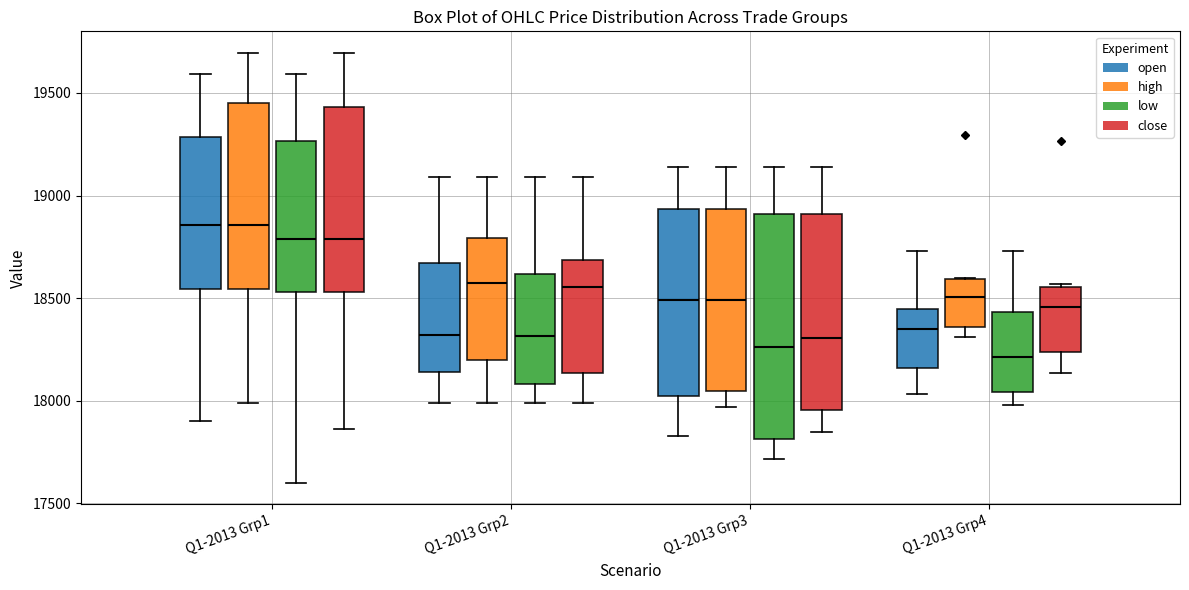

Comparing the boxes themselves (not the whiskers), which one is the tallest?

Q1-2013 Grp3 (low)